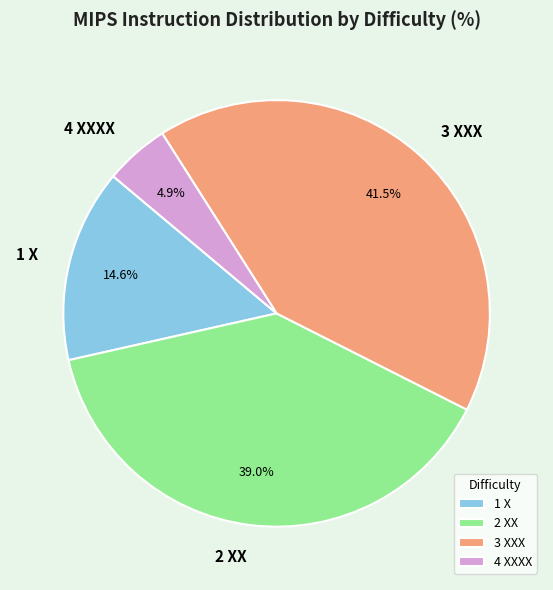

Which has a higher value, 2 XX or 3 XXX?

3 XXX